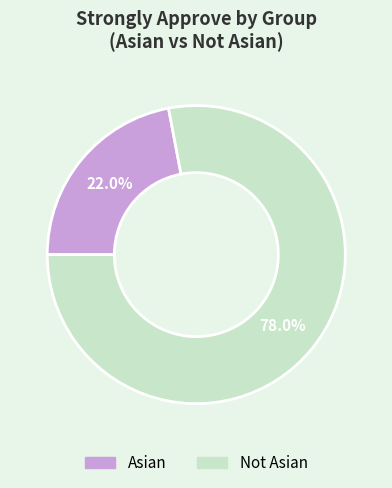

Is there any slice that represents more than half of the pie?

Yes